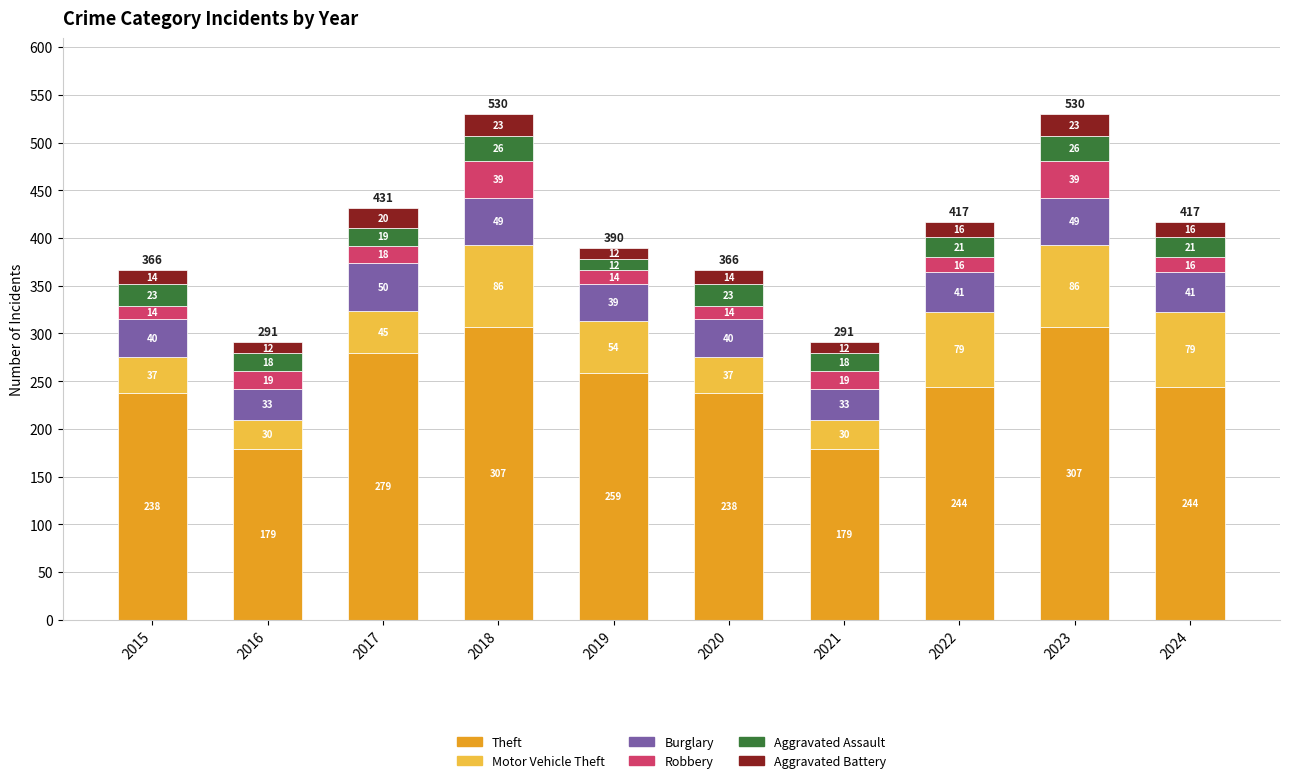

What is the total value across all series at 2017?

431